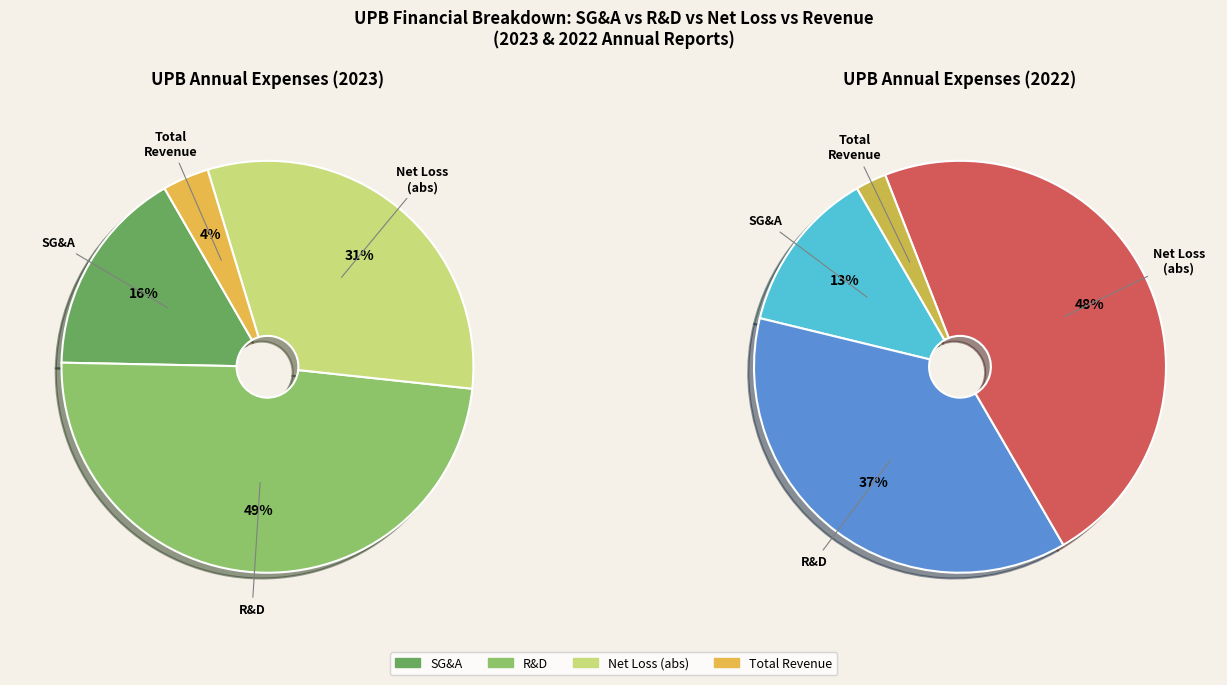

To the nearest percent, what is the difference between the 2023-12-31 and 2022-12-31 slice percentages?

25%